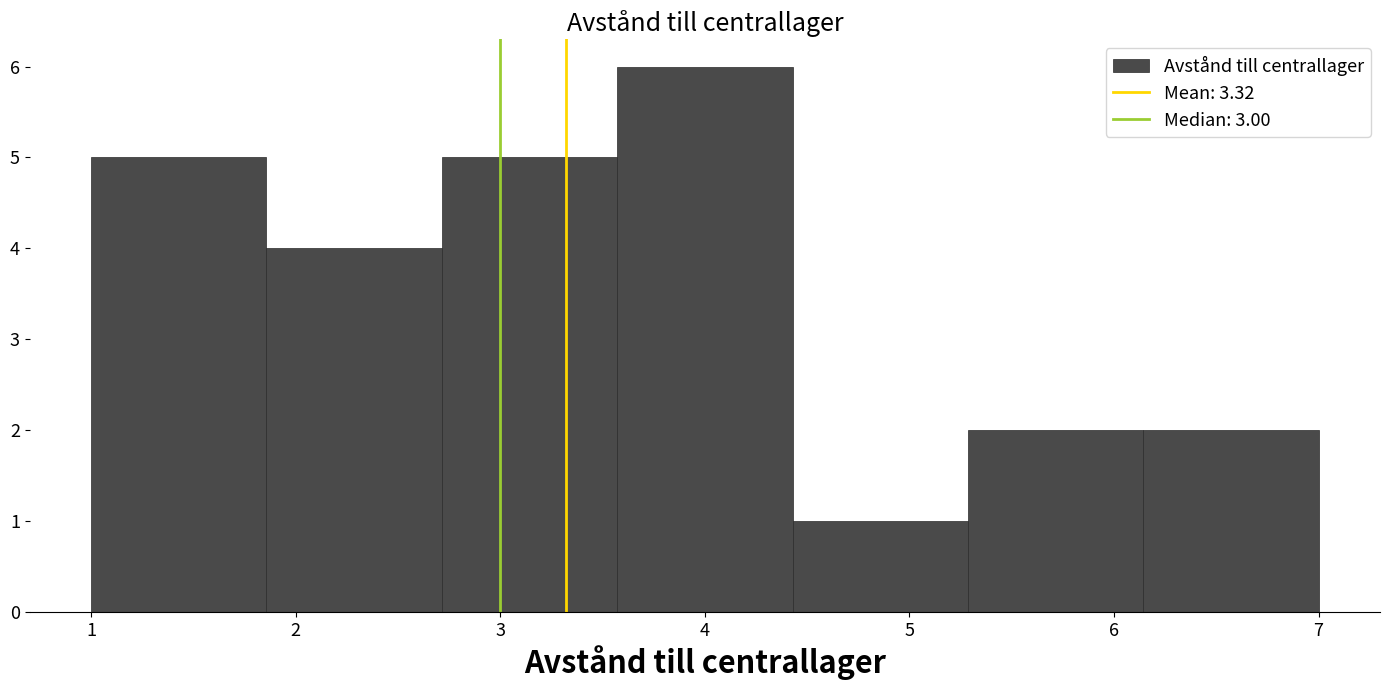

How tall is the bar that spans 3.6 to 4.4 on the x-axis? Neither the bar edges nor the heights are printed on the chart, so give them approximately, as read against the axes.

6